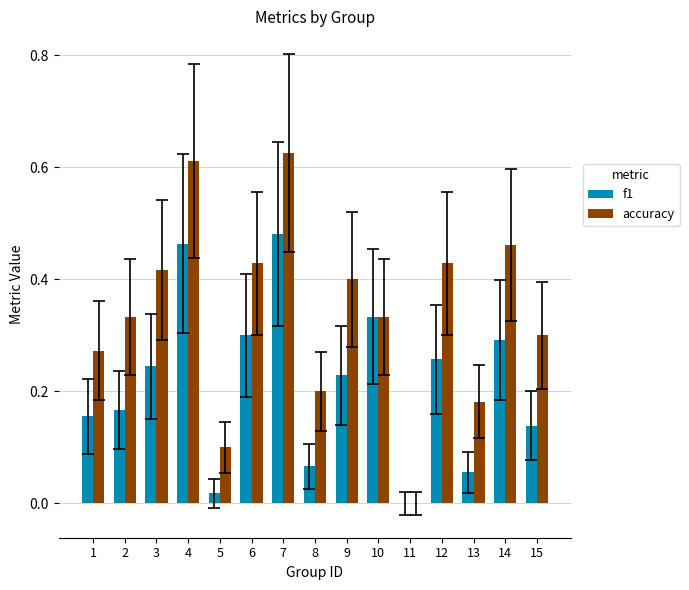

The accuracy series shows 0.2 at 13. True or false?

True